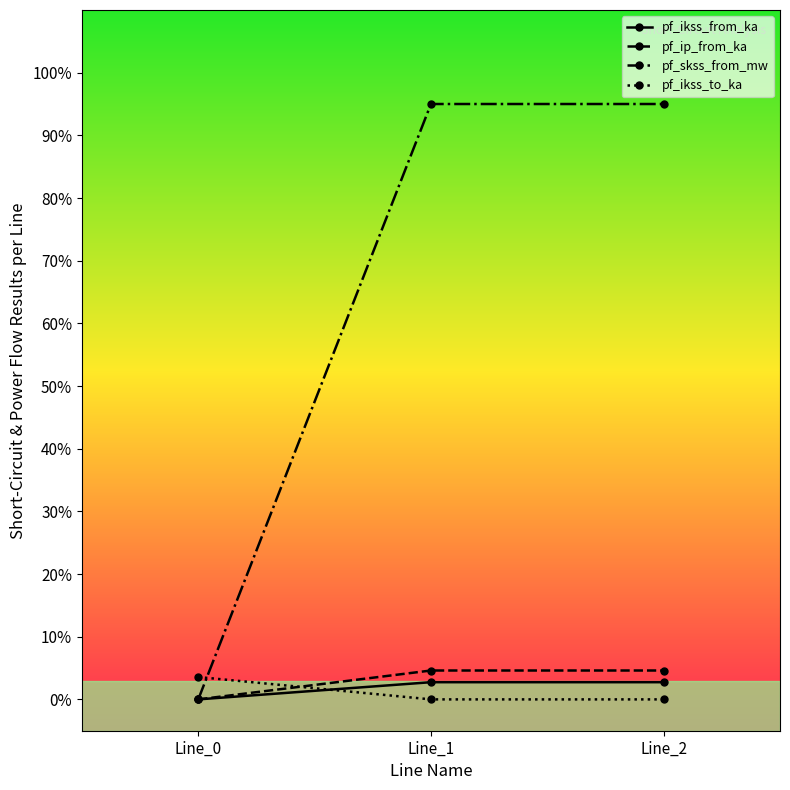

At which label does pf_ikss_from_ka first exceed 2?

Line_1